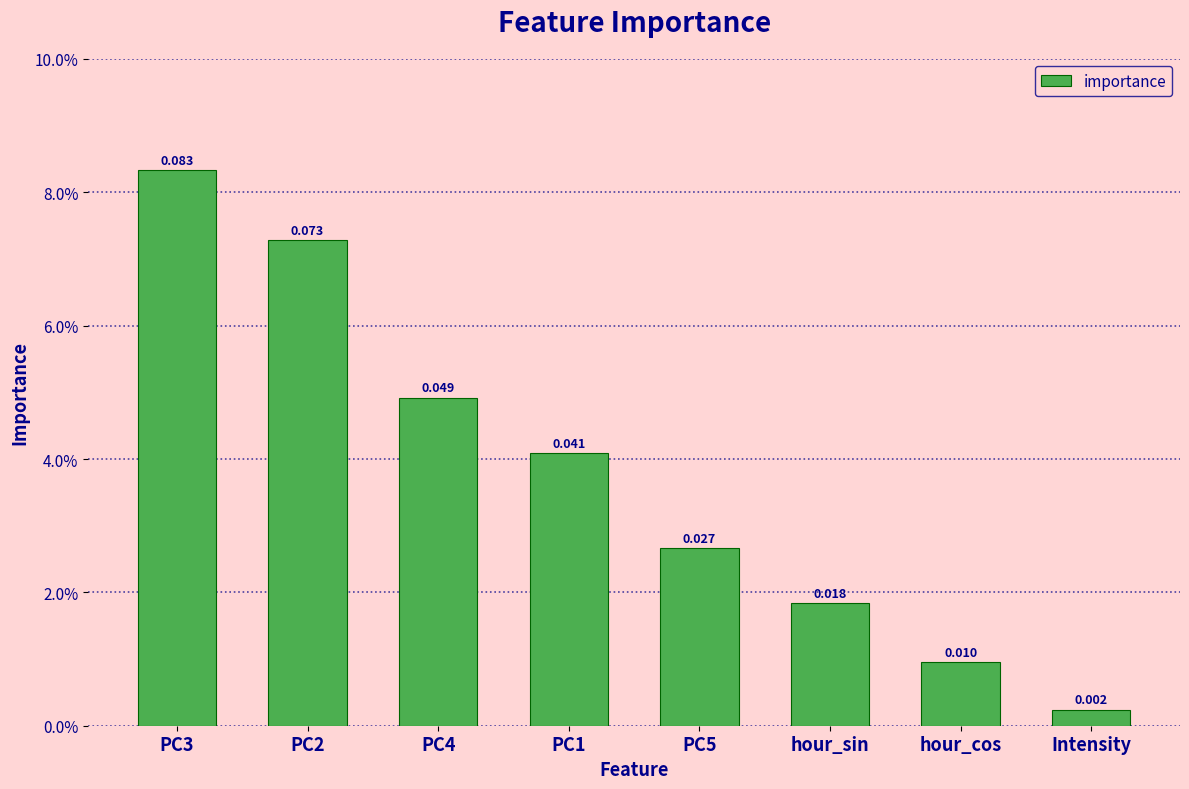

Which category has the highest value across all series?

PC3